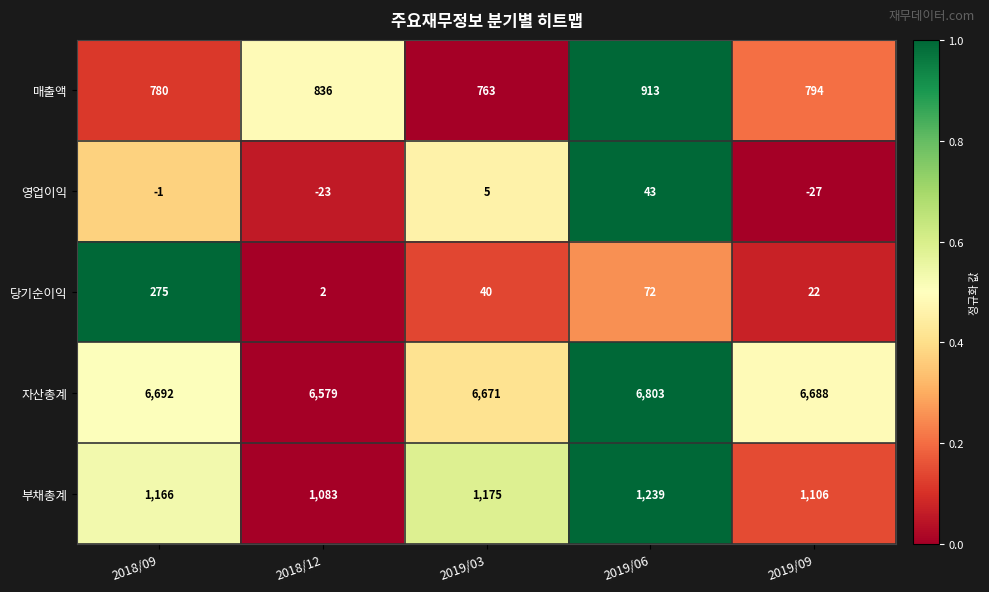

What is the difference between the maximum and minimum values in the 자산총계 series?

224